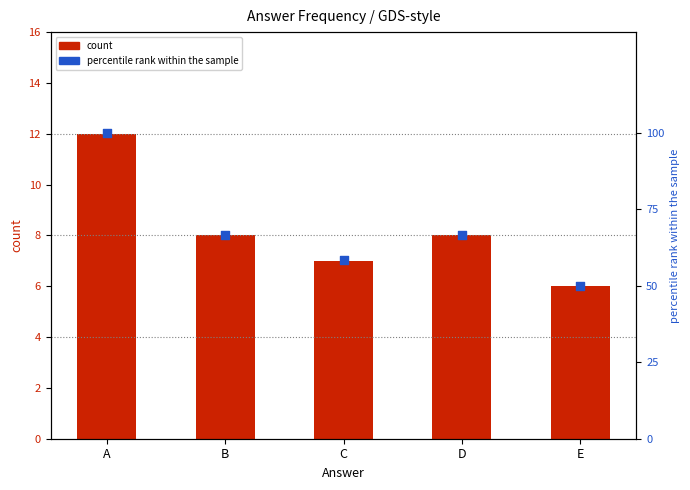

What is the total value across all series at C?

65.3